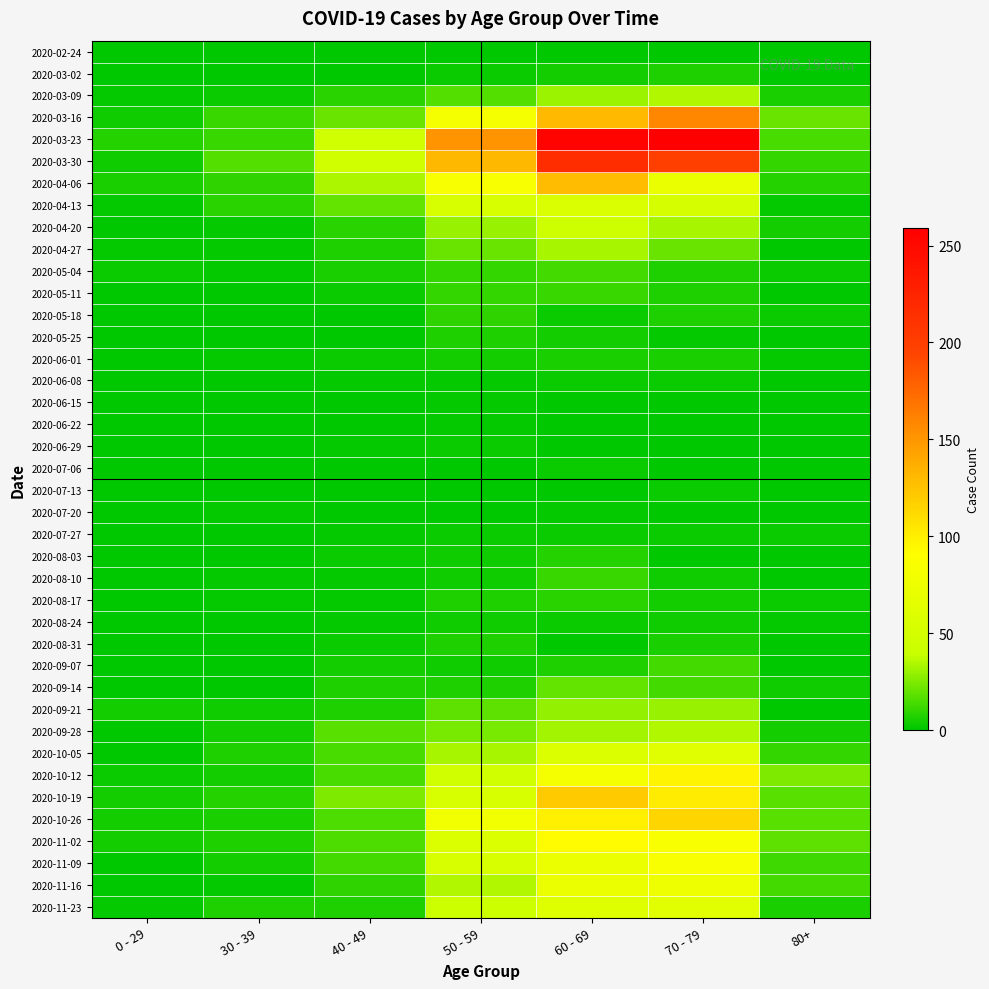

What is the difference between the highest and lowest values at 40 - 49?

47